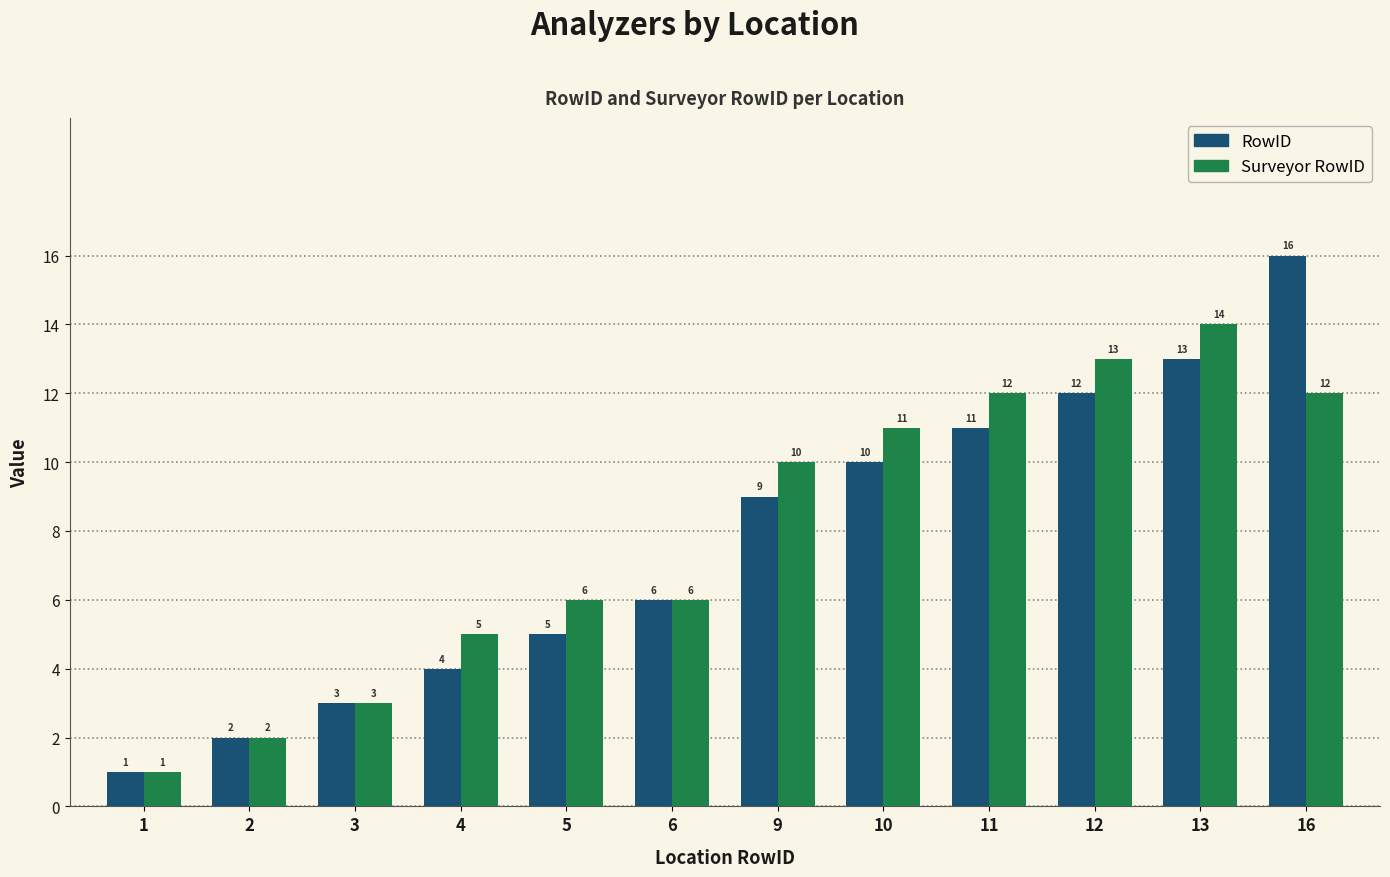

At which category does the chart reach its peak across all series?

16